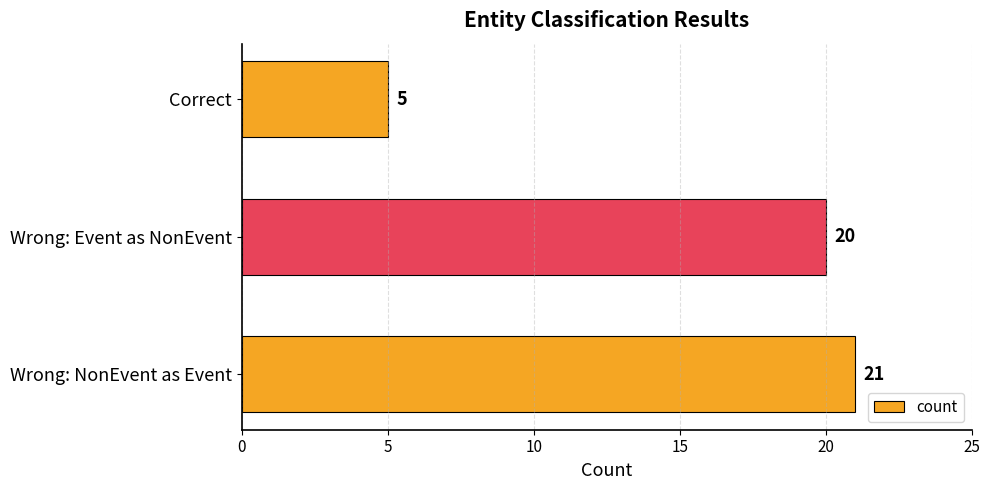

List the labels in order of value, largest first.

Wrong: NonEvent as Event, Wrong: Event as NonEvent, Correct